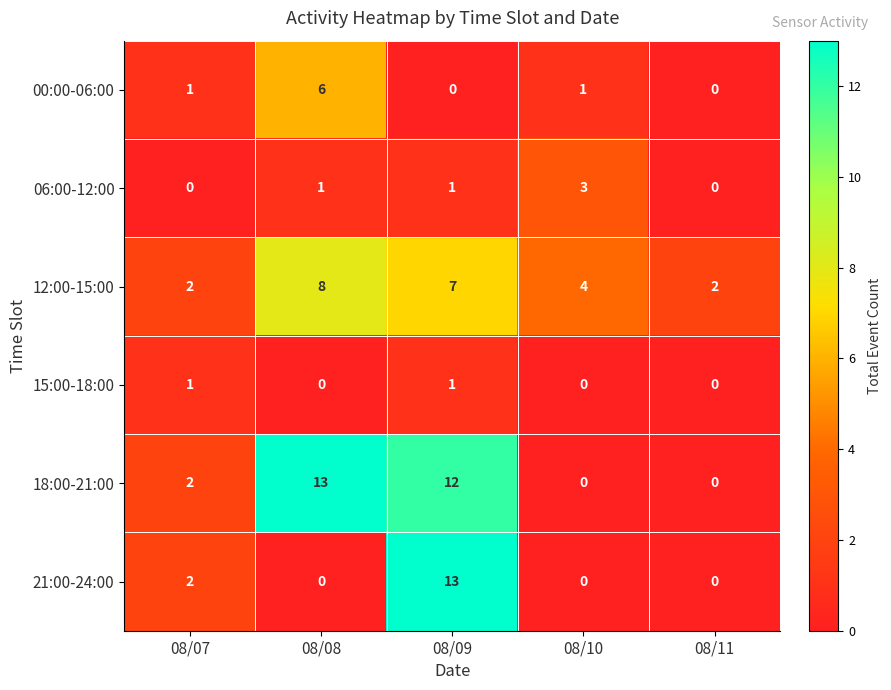

What is the sum of the 18:00-21:00 values at 08/07 and 08/08?

15